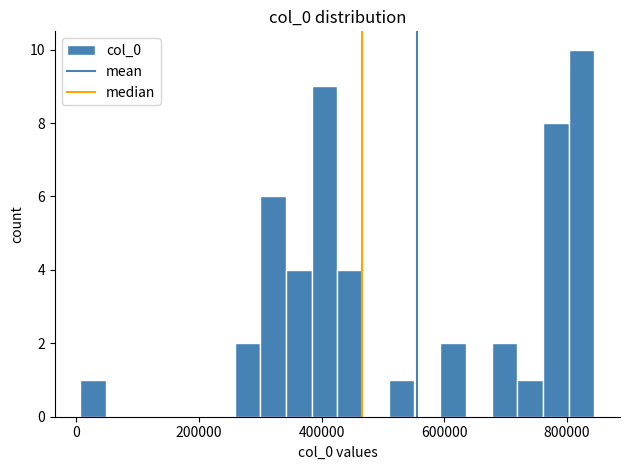

Around what value on the x-axis is the tallest bar? Give the approximate position of its centre, as read against the axis.

820000